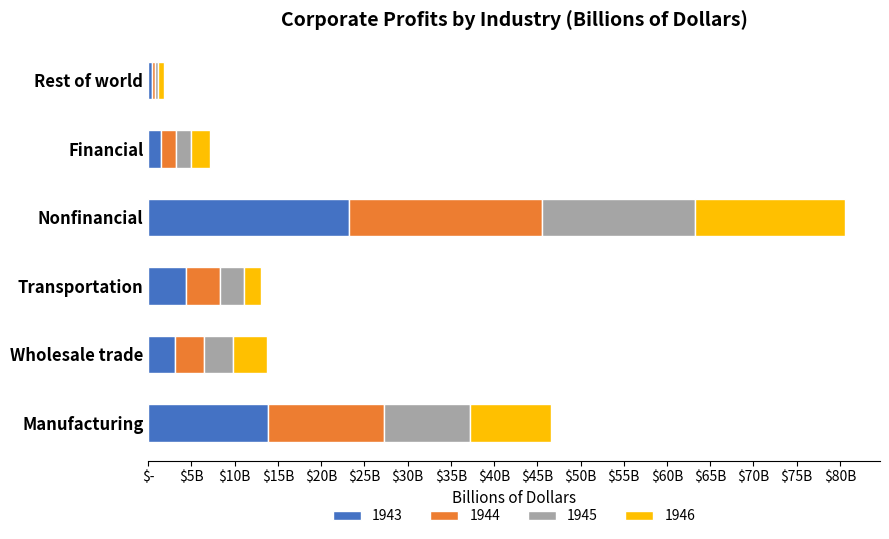

What is the difference between the second highest and minimum values in the 1945 series?

9.6